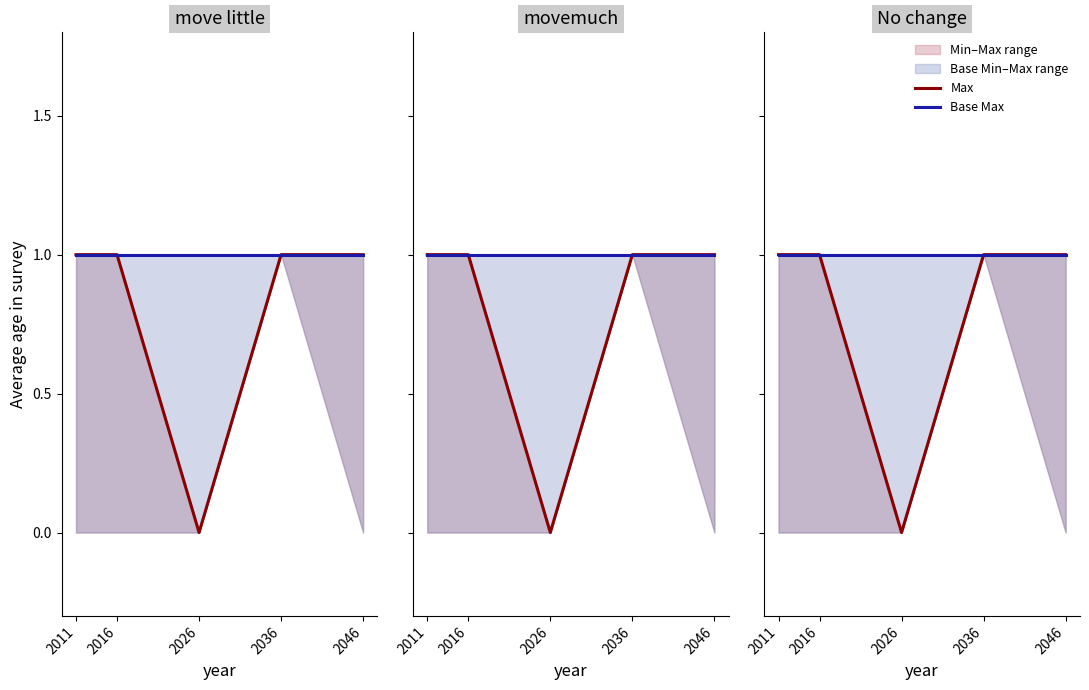

What is the value of the Base Max point at the 5th from the left?

1